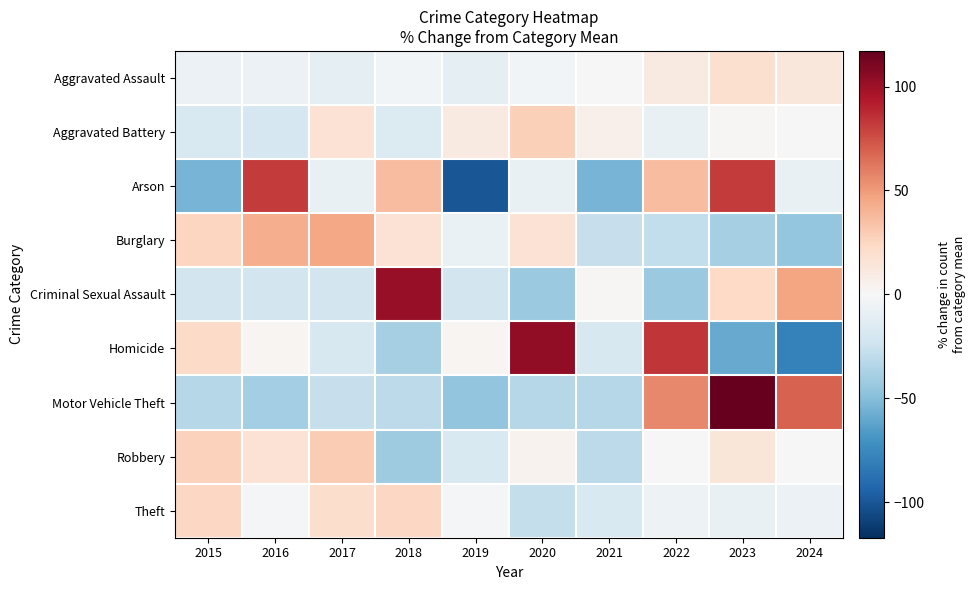

At 2020, list the series in order from smallest to largest.

Criminal Sexual Assault, Motor Vehicle Theft, Theft, Arson, Aggravated Assault, Robbery, Burglary, Aggravated Battery, Homicide